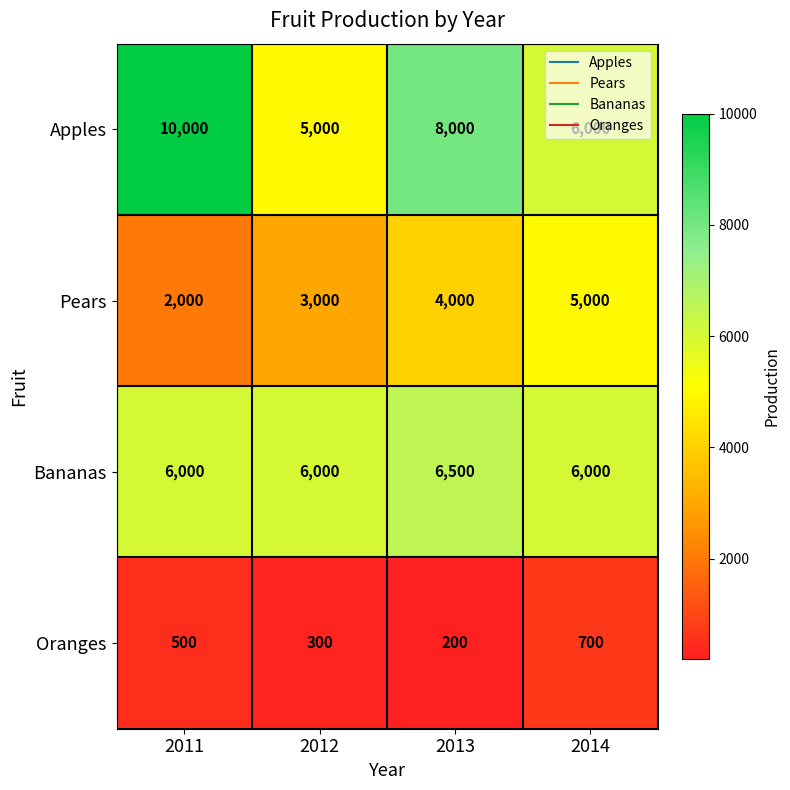

What is the approximate value of Apples at 2012, to the nearest 100?

5000